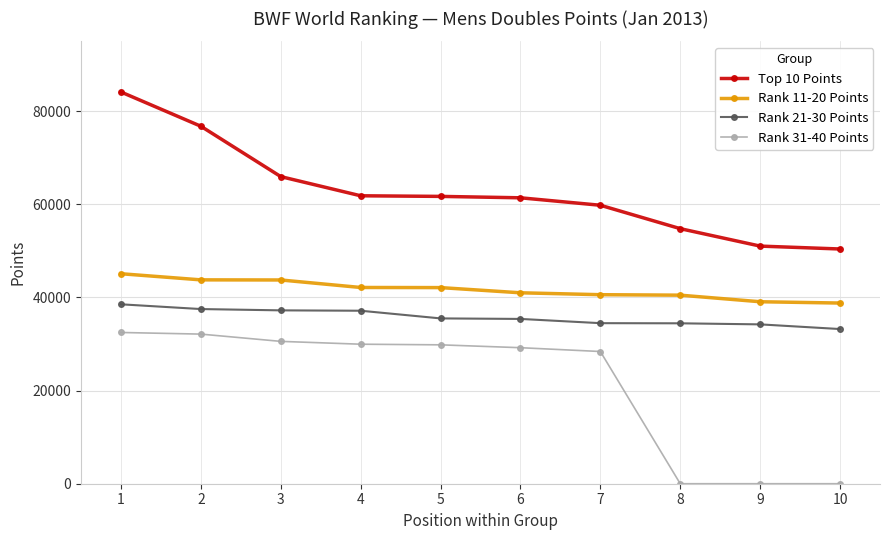

What is the average value of the Rank 21-30 Points series?

35767.9